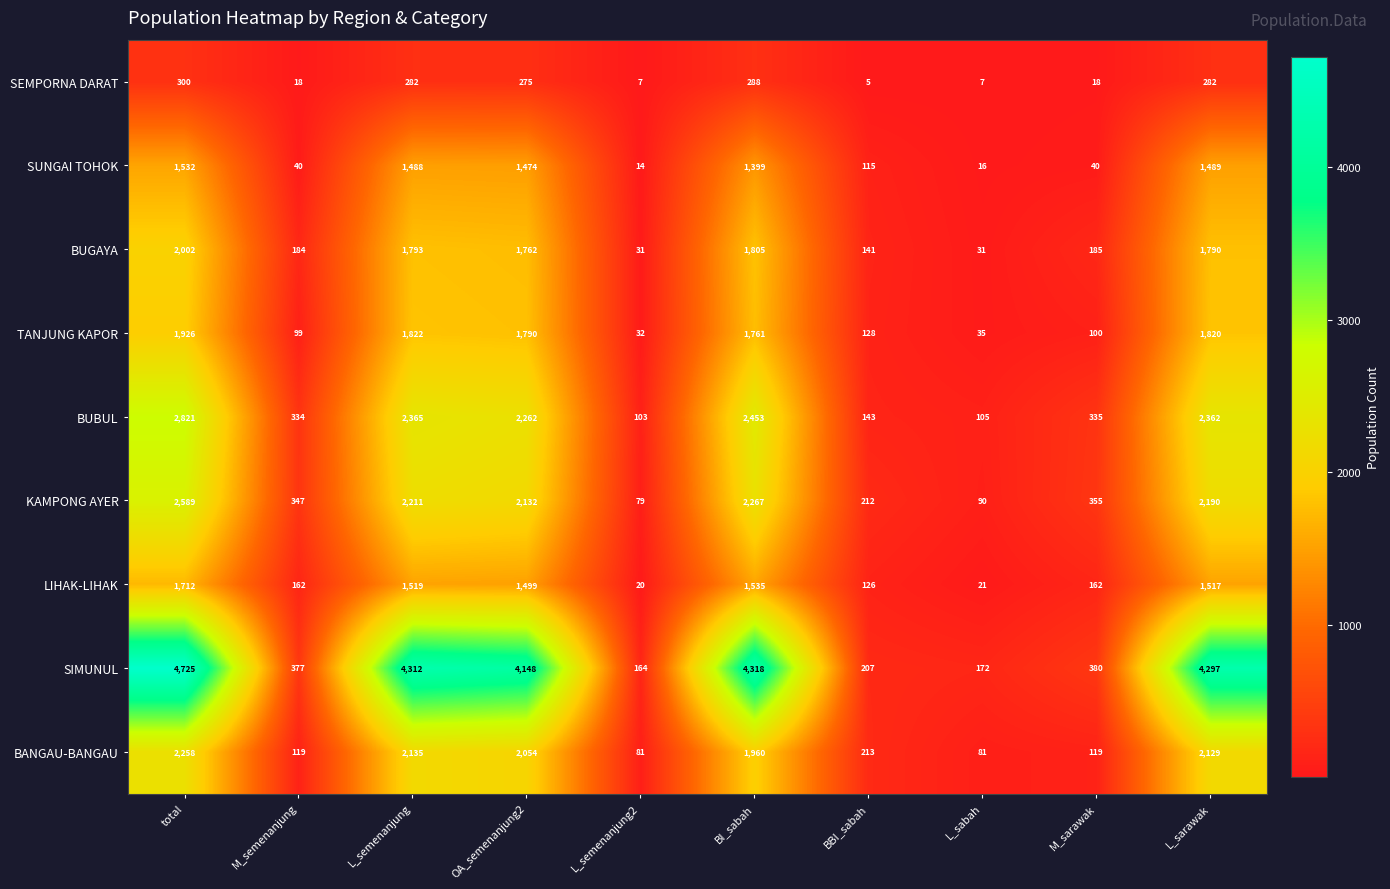

Rank the series at BI_sabah from lowest to highest value.

SEMPORNA DARAT, SUNGAI TOHOK, LIHAK-LIHAK, TANJUNG KAPOR, BUGAYA, BANGAU-BANGAU, KAMPONG AYER, BUBUL, SIMUNUL